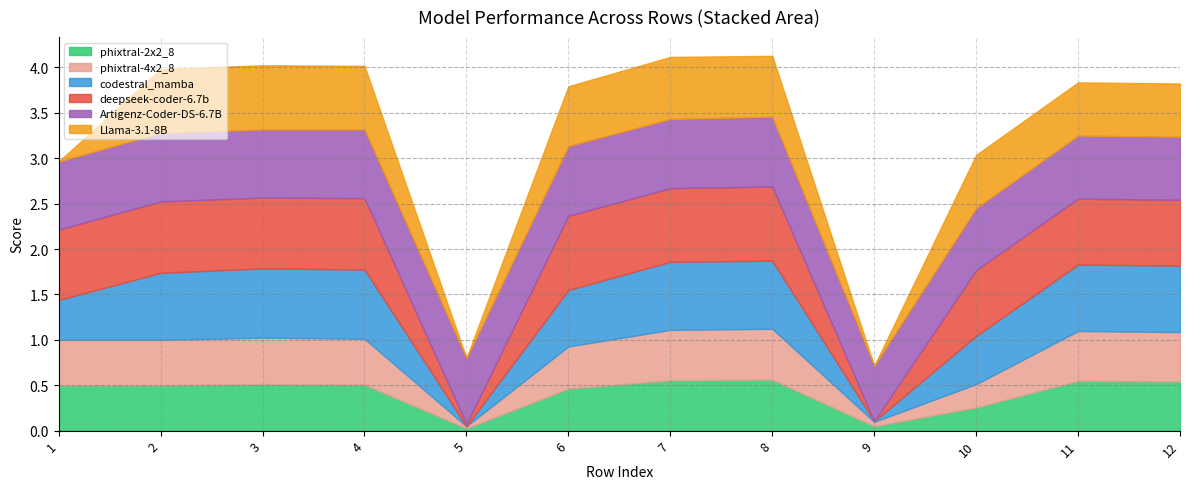

Which has a higher value, 2 or 6?

2